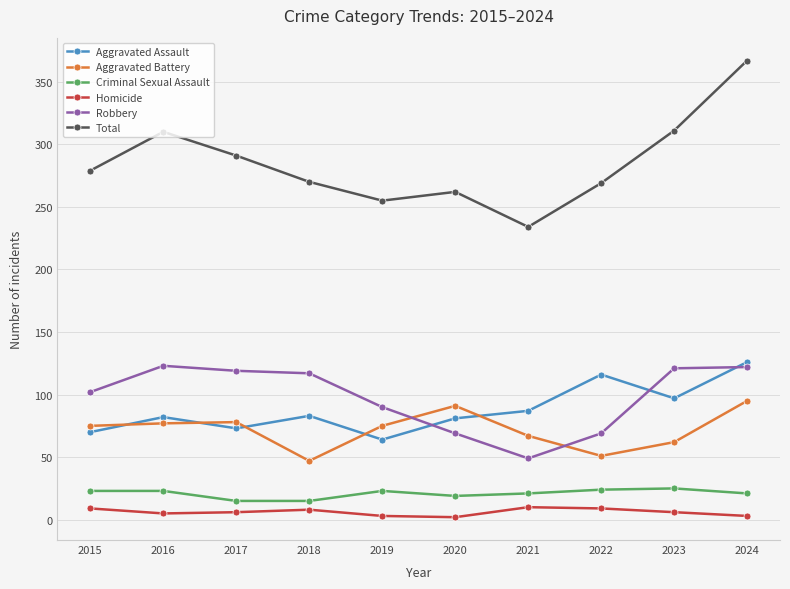

Which category has the lowest value in the Aggravated Battery series?

2018